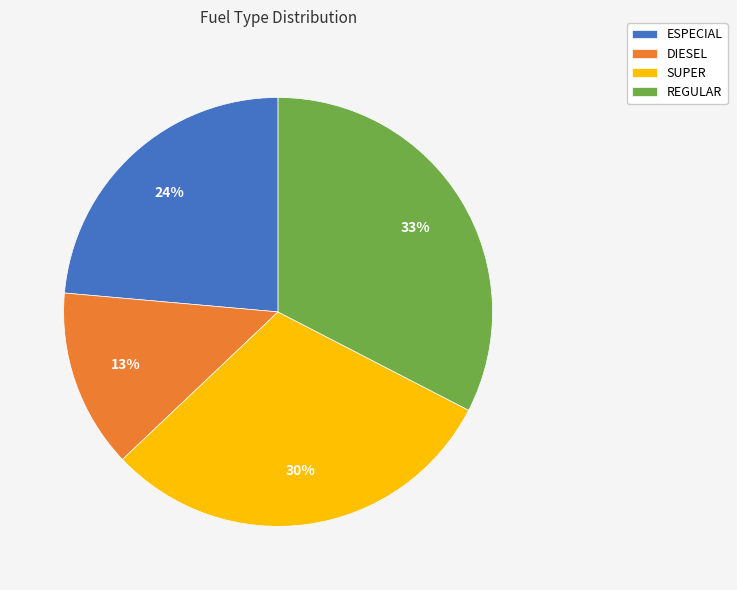

Rank the categories by value from lowest to highest.

DIESEL, ESPECIAL, SUPER, REGULAR